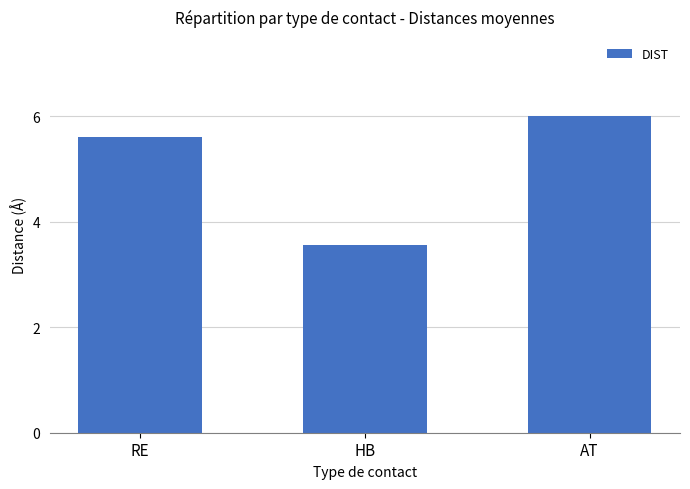

What is the label of the 3rd bar from the right?

RE